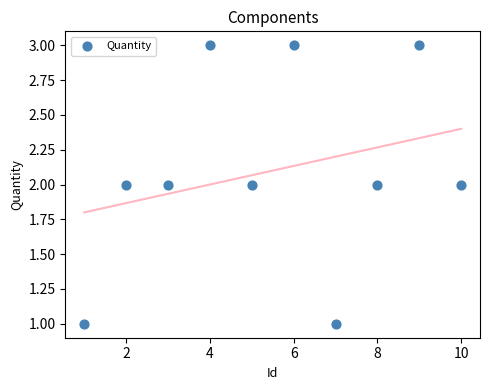

What is the average X value?

6